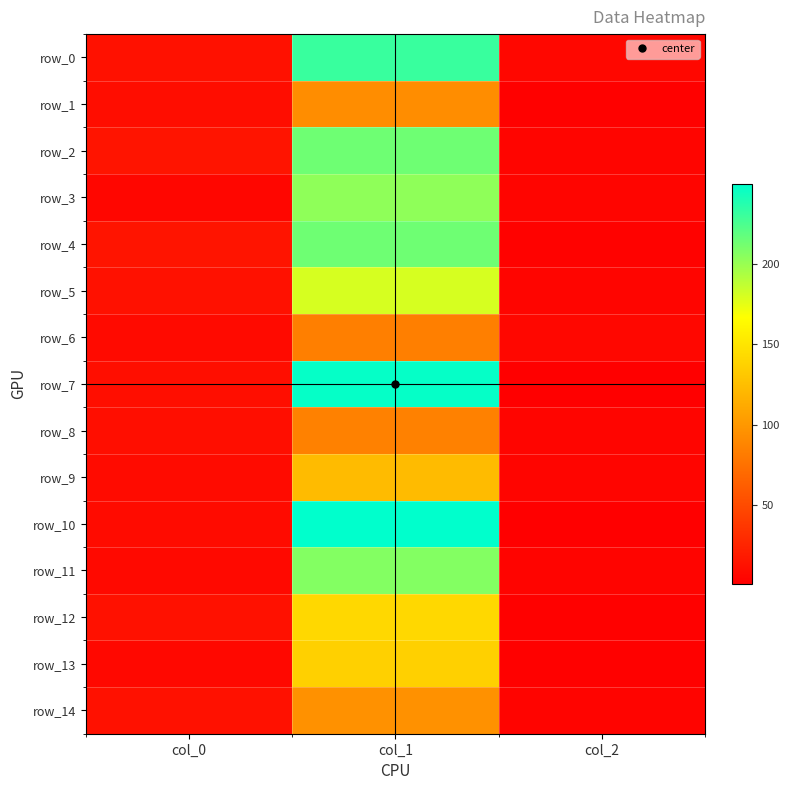

Rank the series by their maximum value, from highest to lowest.

row_10, row_7, row_0, row_4, row_2, row_11, row_3, row_5, row_12, row_13, row_9, row_14, row_1, row_8, row_6